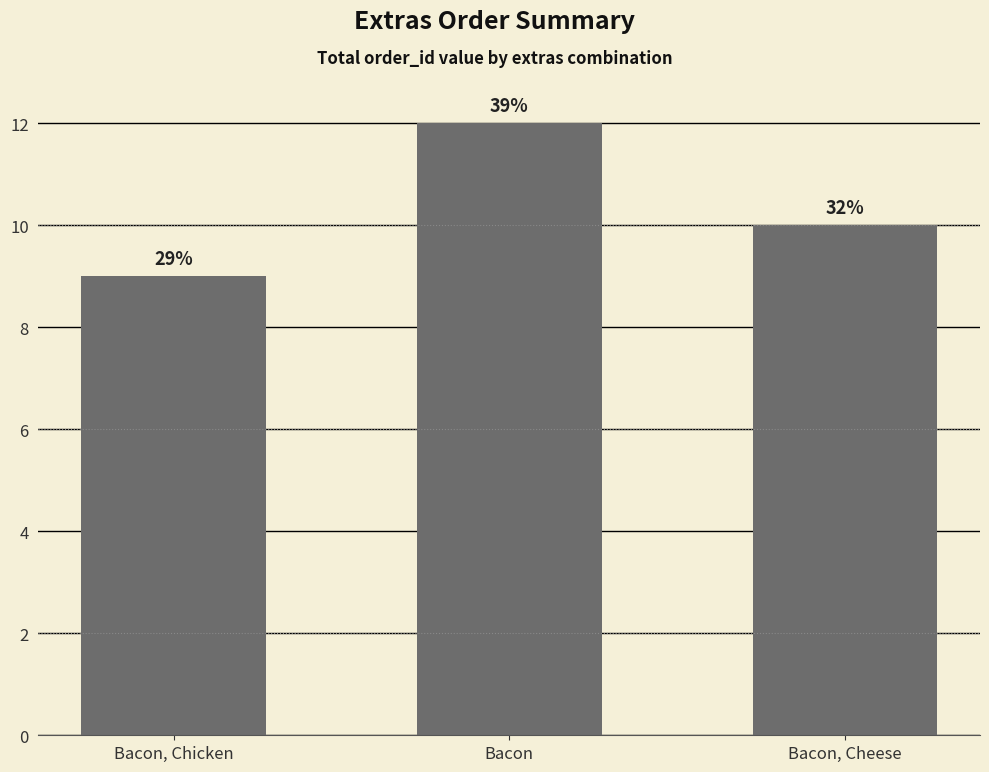

List the labels in order of value, largest first.

Bacon, Bacon, Cheese, Bacon, Chicken